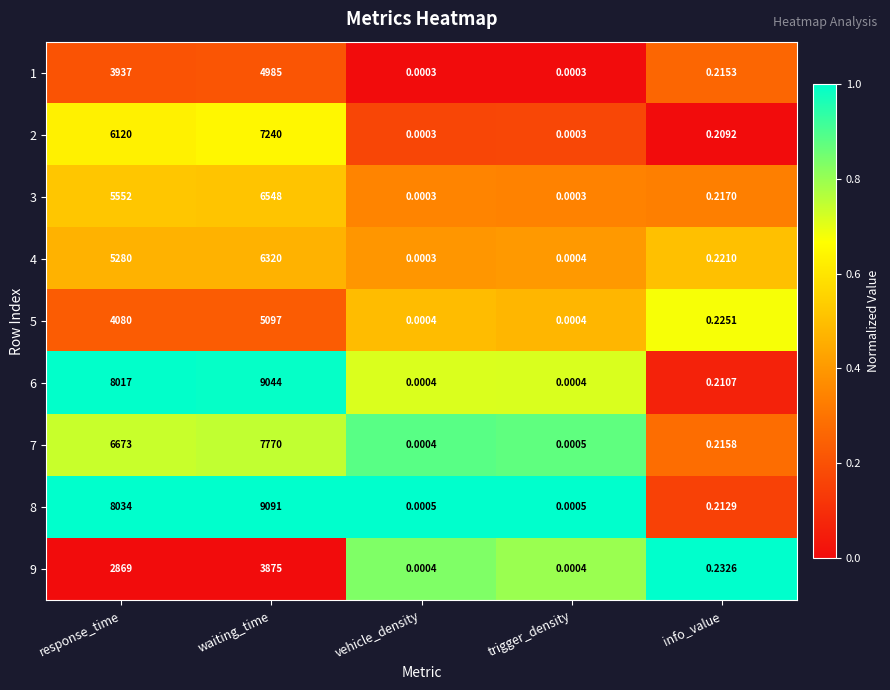

Which category has the highest value in the 5 series?

waiting_time